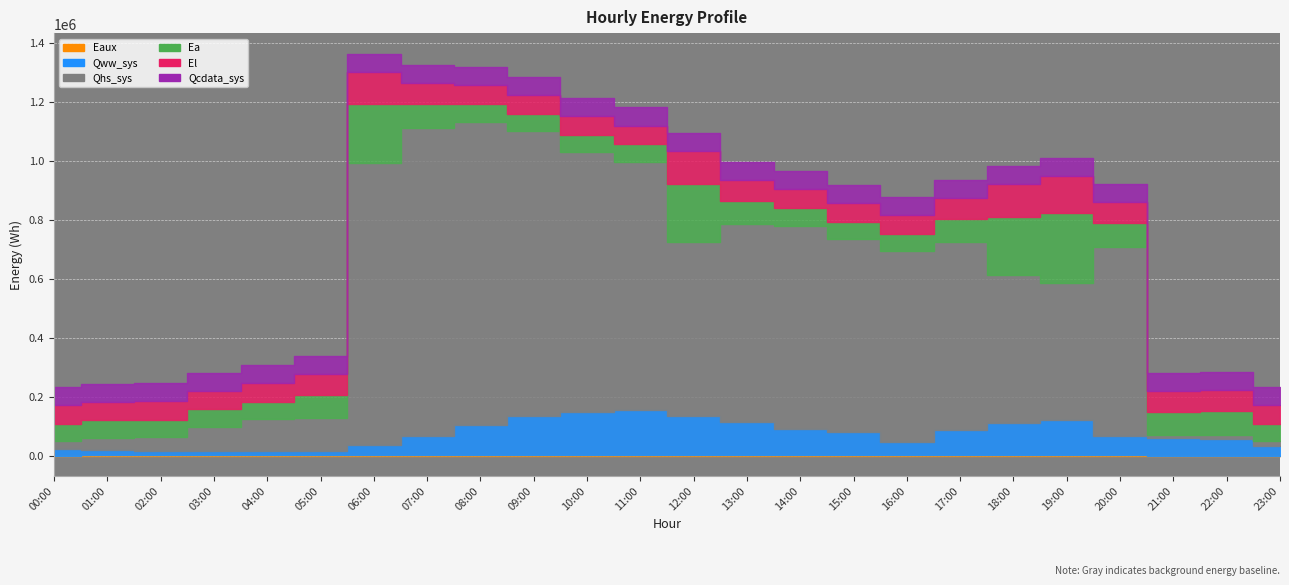

Where is Qhs_sys nearest to the value 528178?

18:00